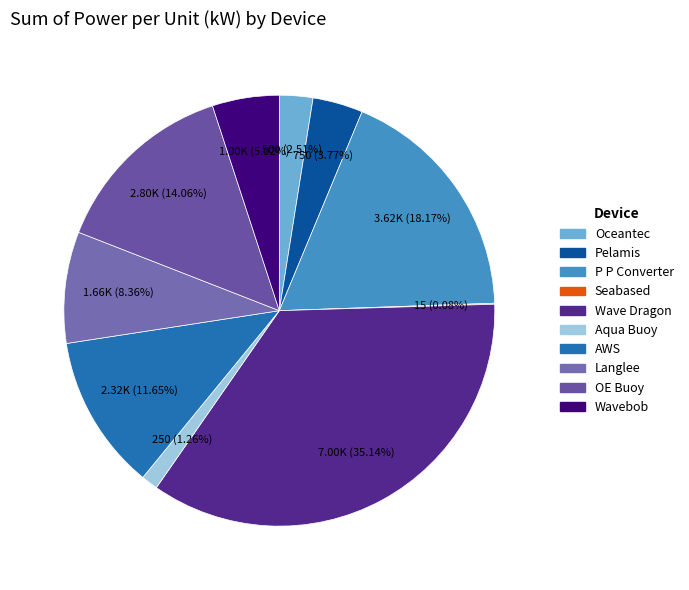

Is it true that Wave Dragon is 35% of the pie?

True